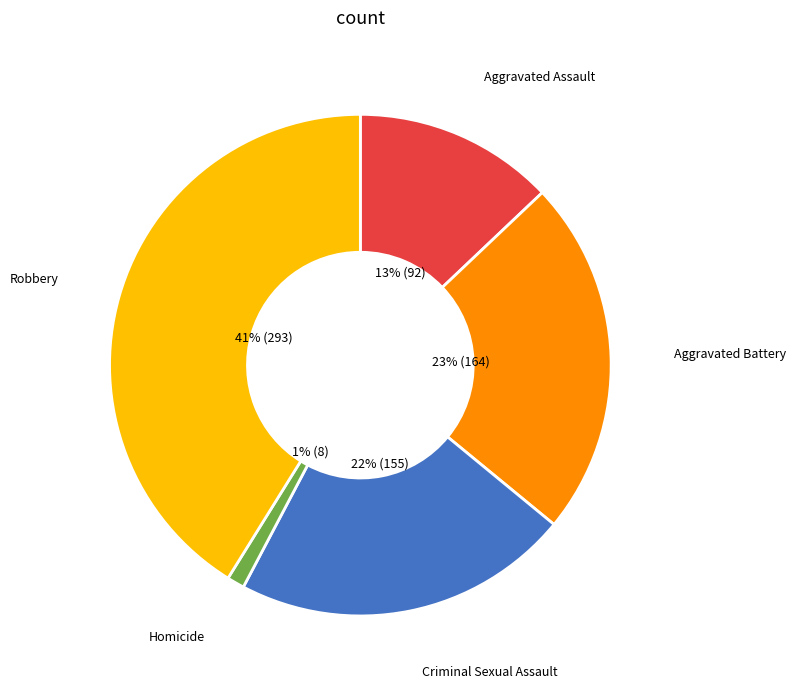

To the nearest percent, what is the difference between the largest and smallest slice percentages?

40%